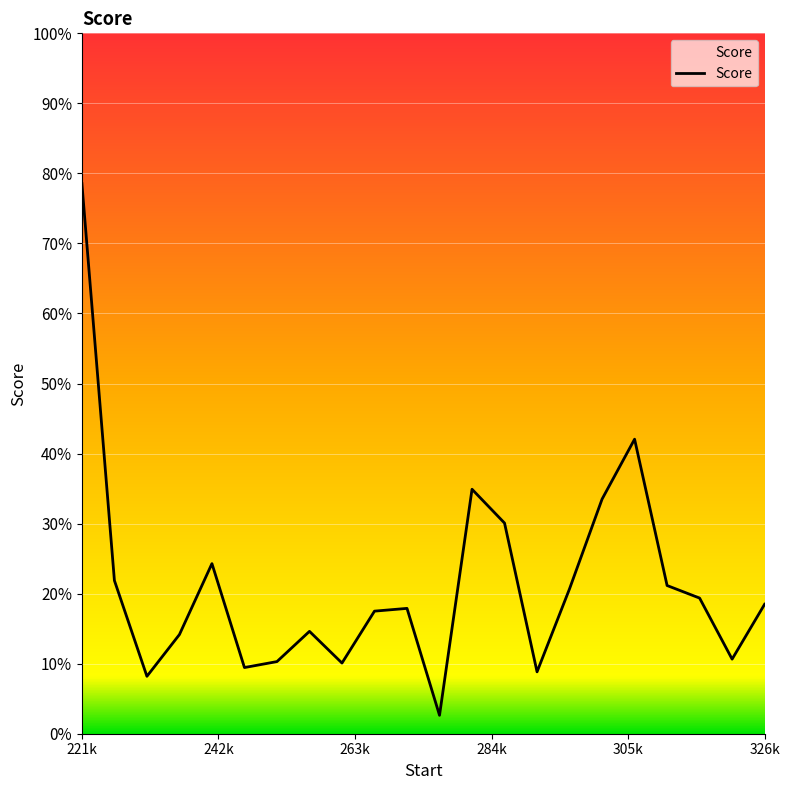

What is the value of the 17th point from the left?

0.3